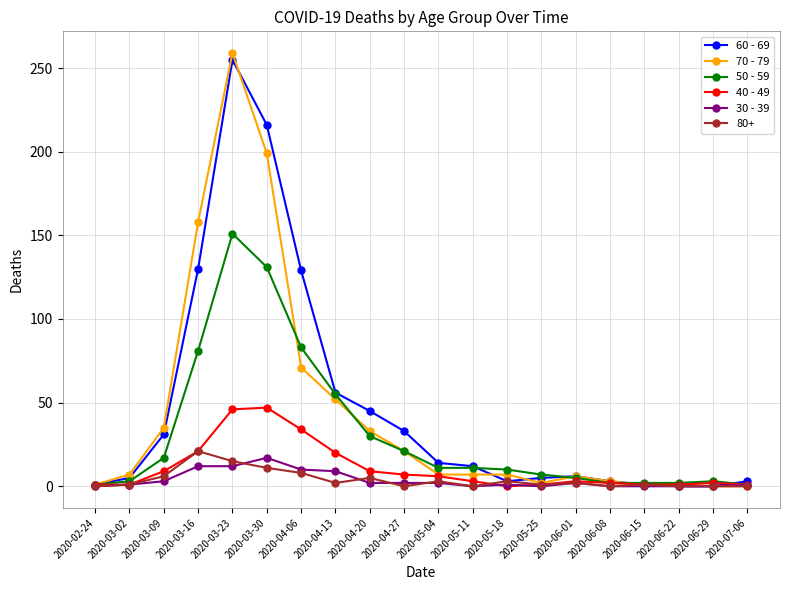

What is the label of the 7th point from the right?

2020-05-25